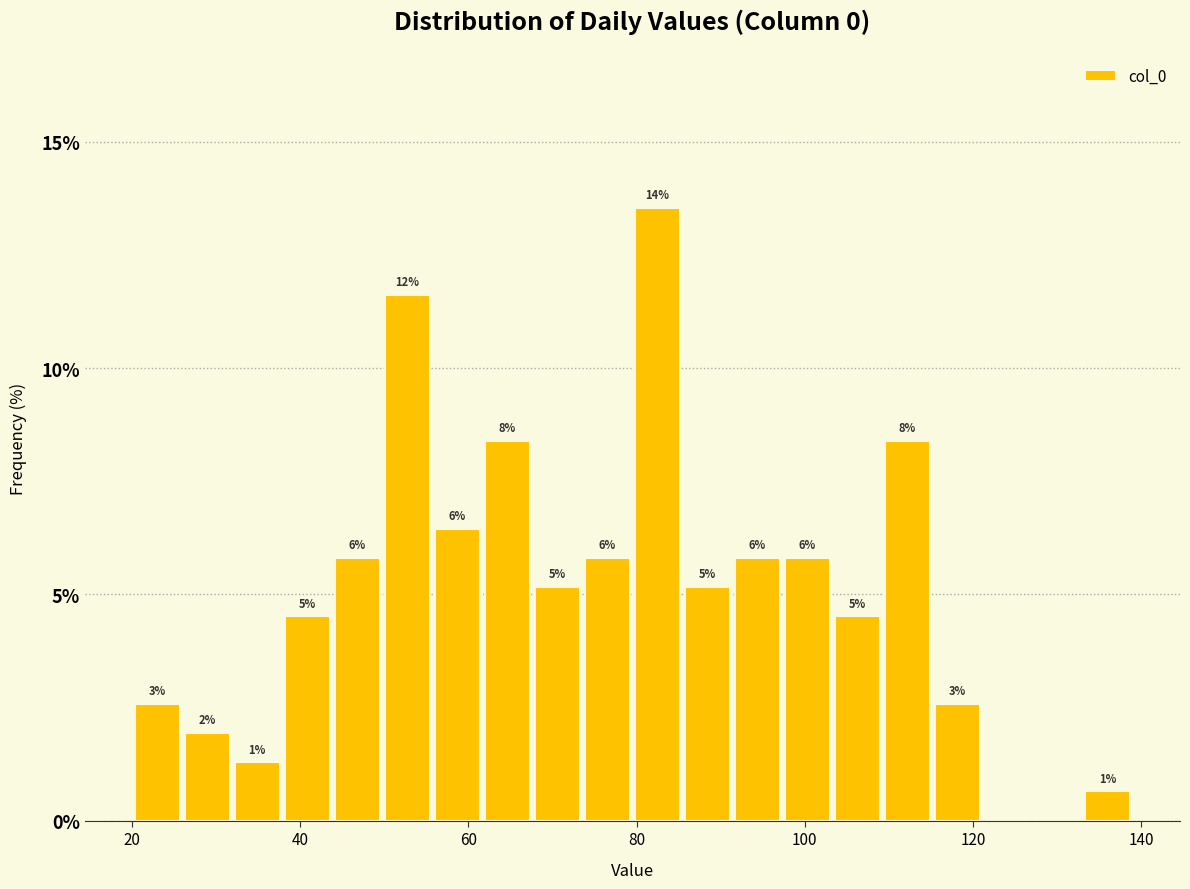

Around what value on the x-axis is the tallest bar? Give the approximate position of its centre, as read against the axis.

82